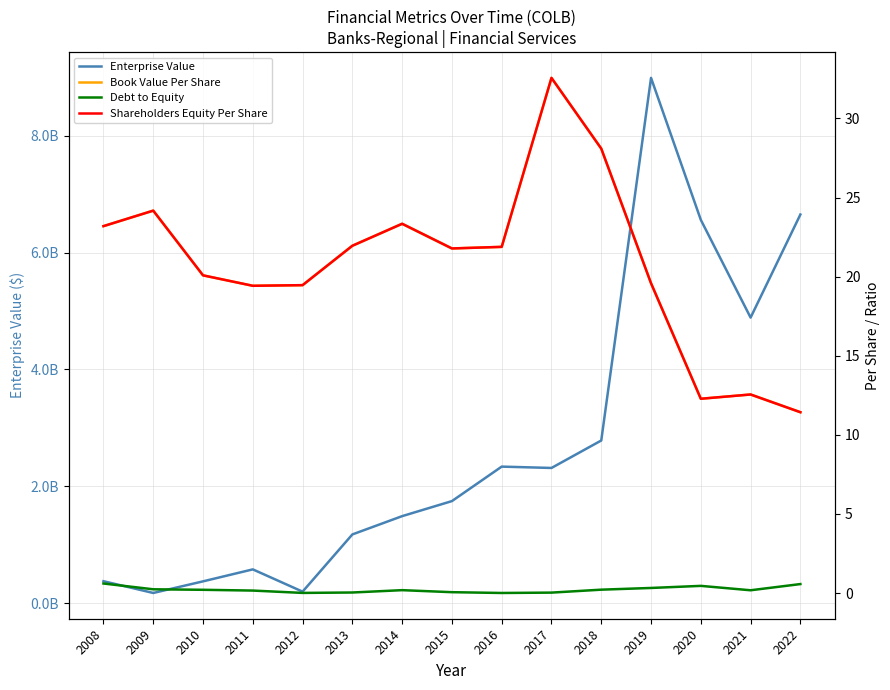

Where is Book Value Per Share nearest to the value 21?

2015